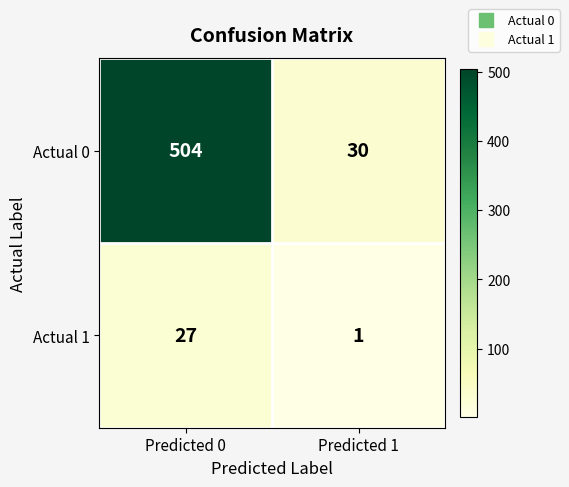

At which category is the sum across all series the highest?

Predicted 0